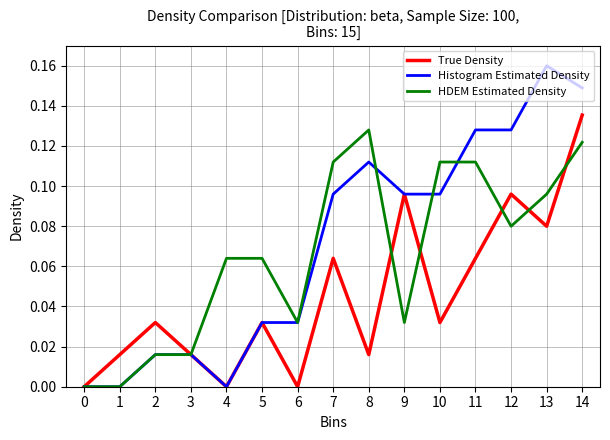

At which category is the sum across all series the highest?

14